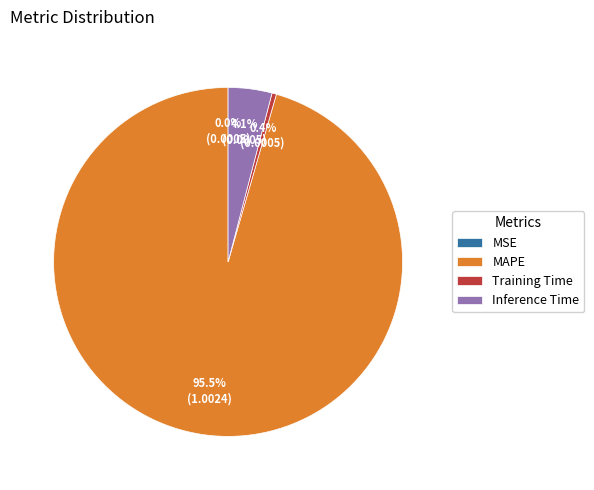

Which slice is the largest?

MAPE